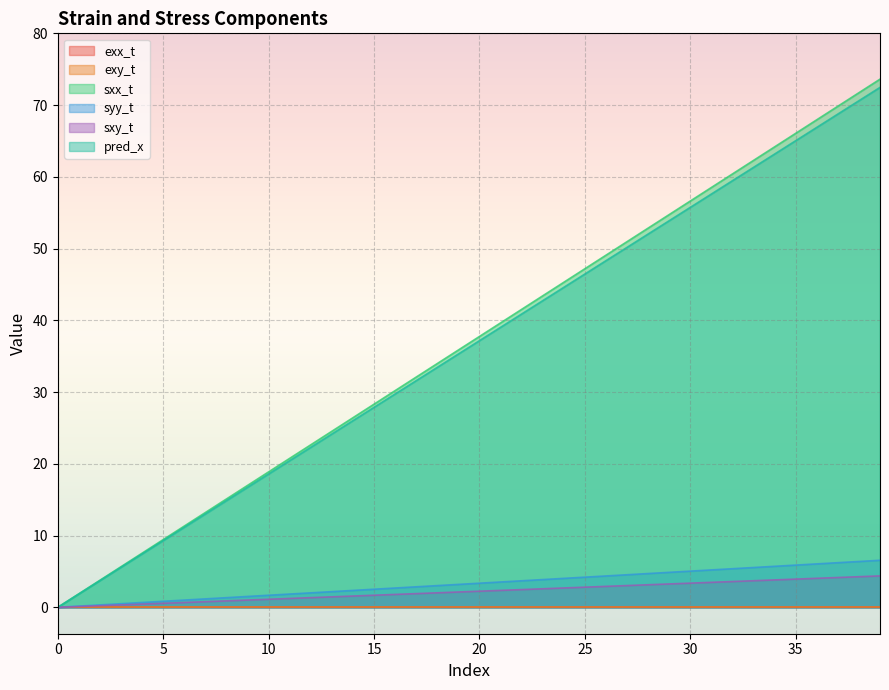

What is the average value of the syy_t series?

3.3